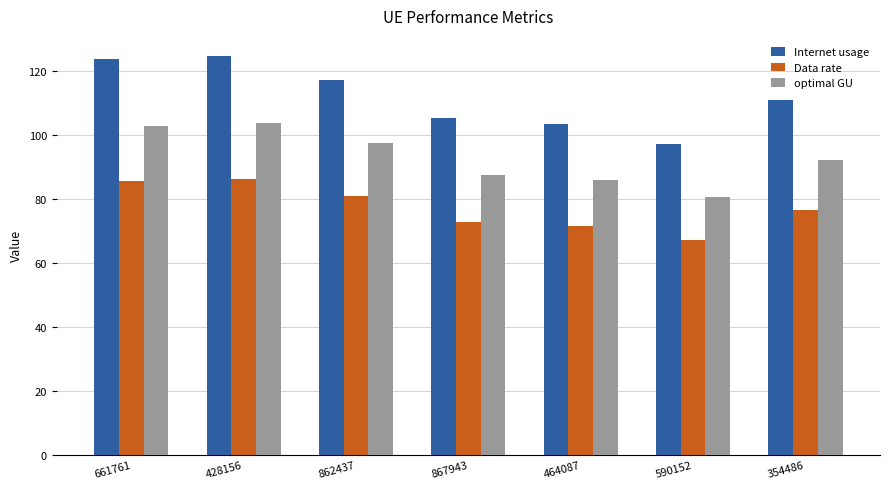

At which label does Data rate first exceed 76?

661761